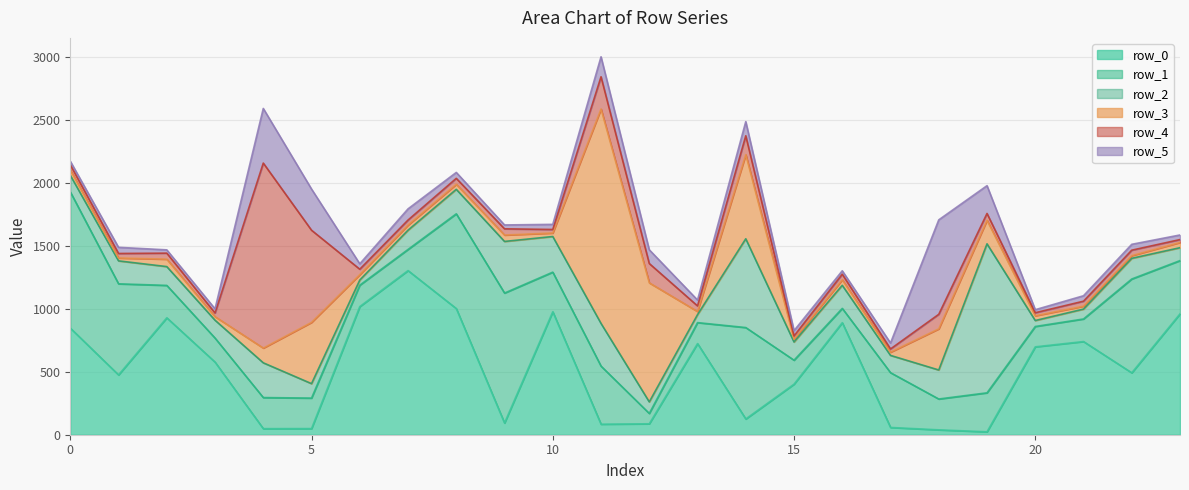

How many interior local peaks does the row_5 series have?

7